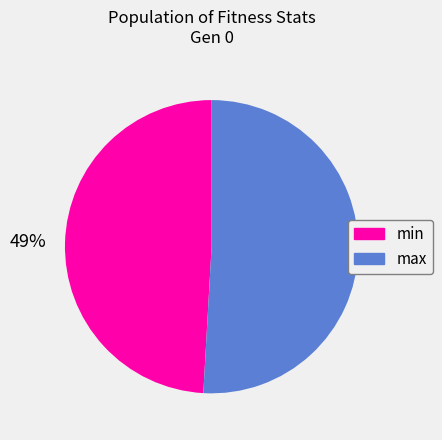

Is max the majority of the pie?

Yes